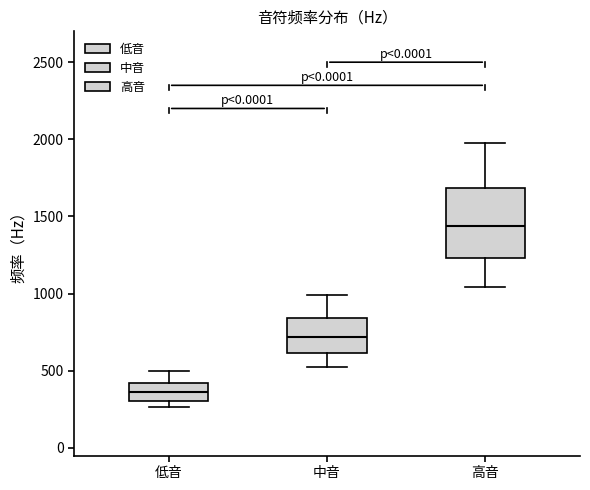

Comparing the boxes themselves (not the whiskers), which one is the tallest?

高音